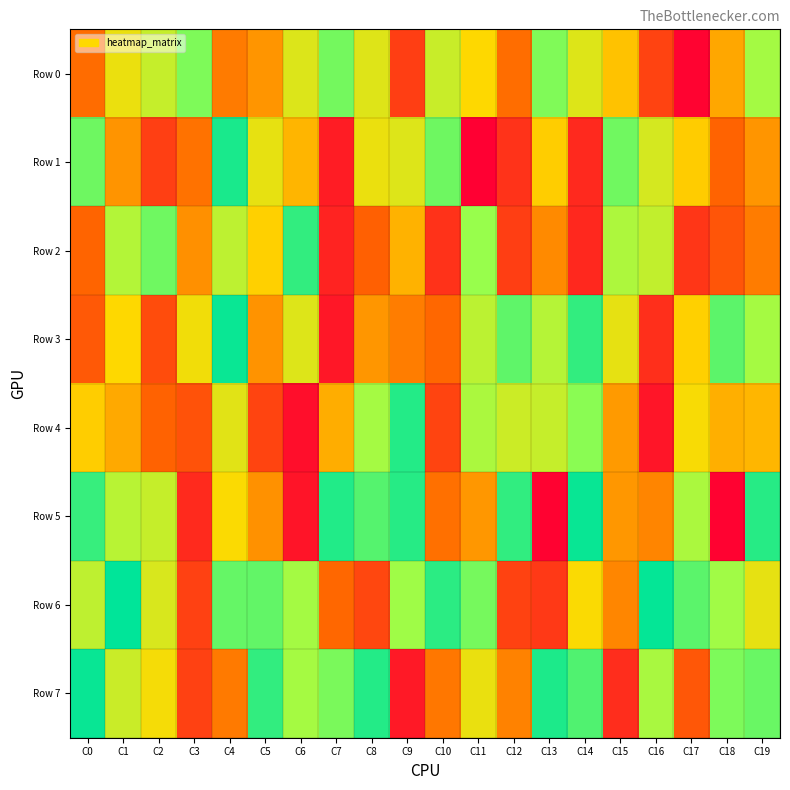

Between C2 and C14, which series saw the biggest shift?

Row 3